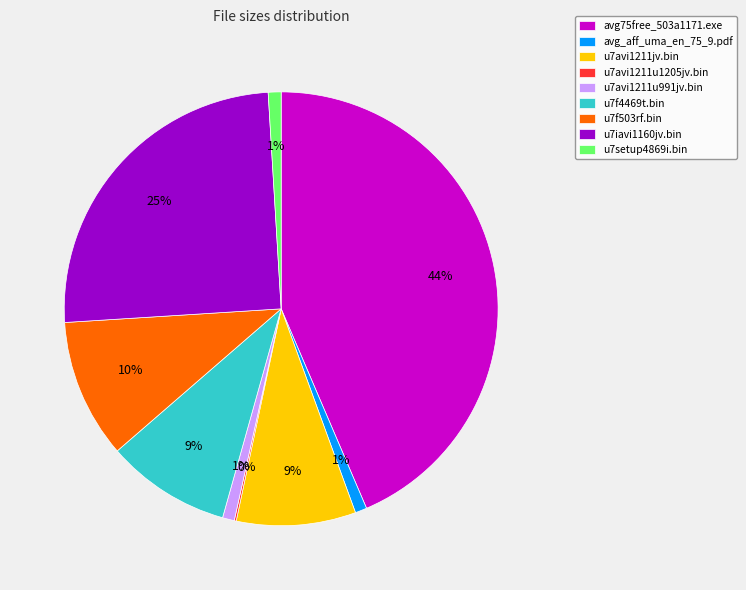

Which slice is the largest?

avg75free_503a1171.exe